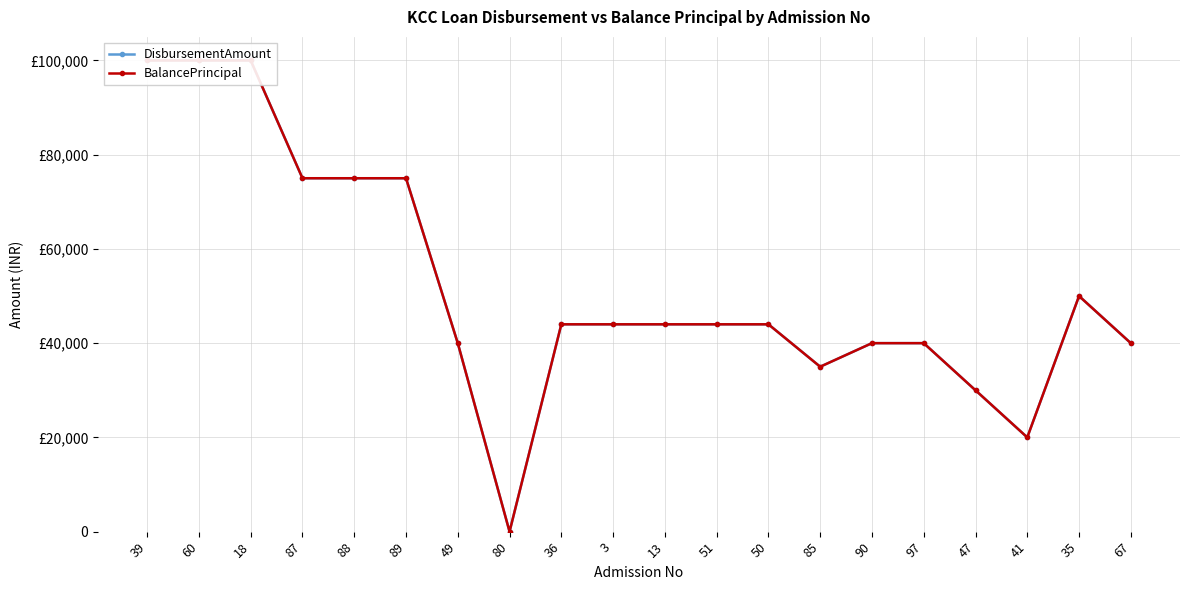

At 97, list the series in order from smallest to largest.

DisbursementAmount, BalancePrincipal